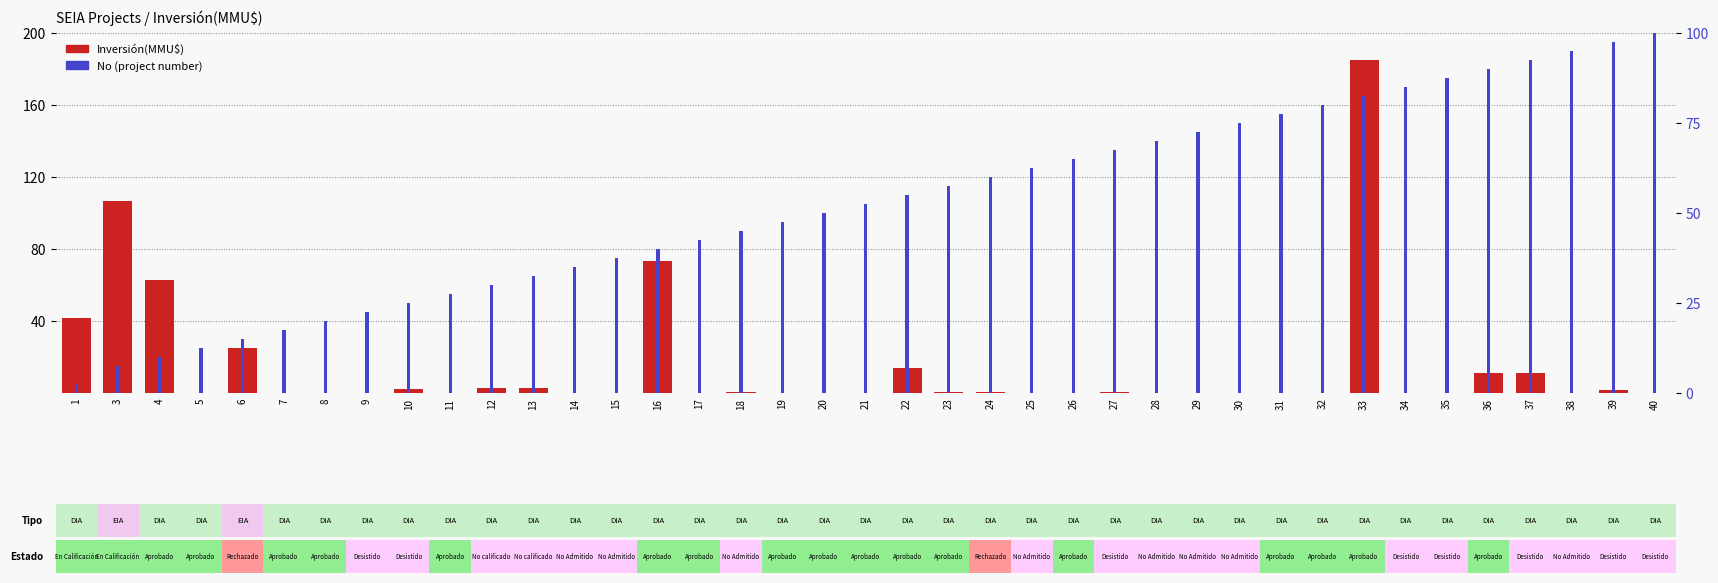

True or false: No has a value of 52.5 at 21.

True